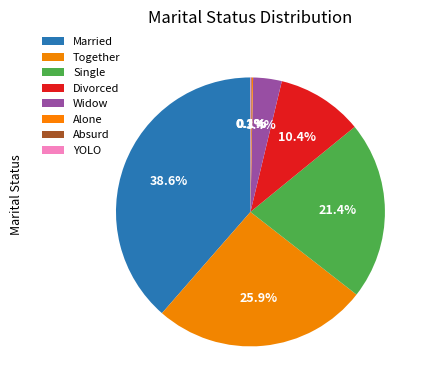

What is the change in value from Together to YOLO?

-578